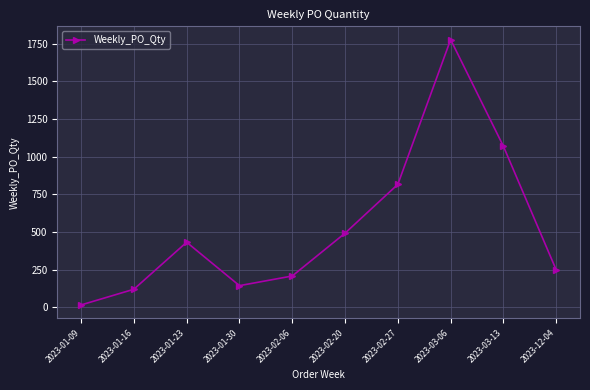

Count the number of data series in this chart.

1